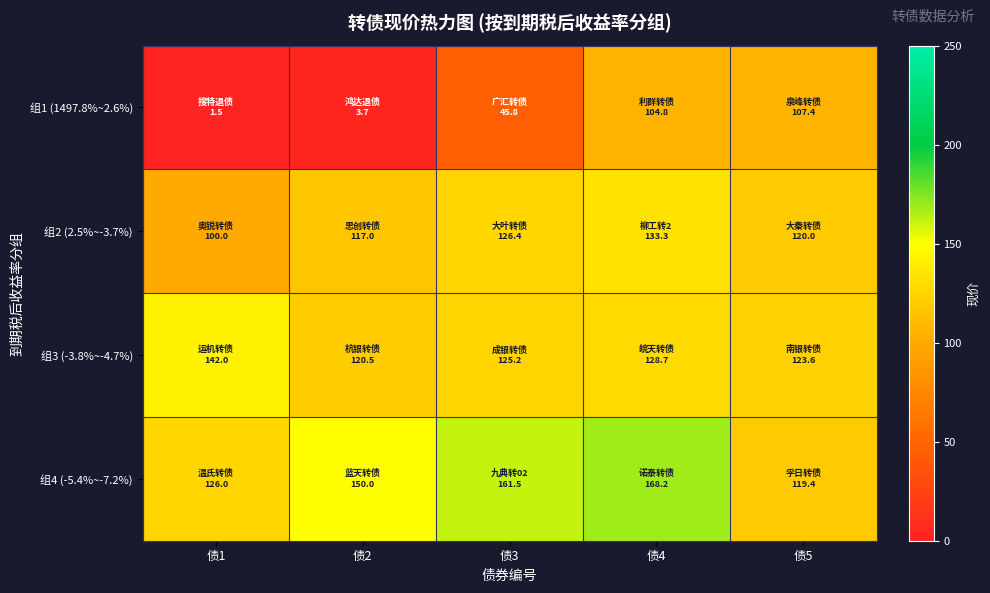

Reading left to right, what are all the values shown in this chart?

组1 (1497.8%~2.6%): 债1=1.5	债2=3.7	债3=45.8	债4=104.8	债5=107.4
组2 (2.5%~-3.7%): 债1=100.0	债2=117.0	债3=126.4	债4=133.3	债5=120.0
组3 (-3.8%~-4.7%): 债1=142.0	债2=120.5	债3=125.2	债4=128.7	债5=123.6
组4 (-5.4%~-7.2%): 债1=126.0	债2=150.0	债3=161.5	债4=168.2	债5=119.4